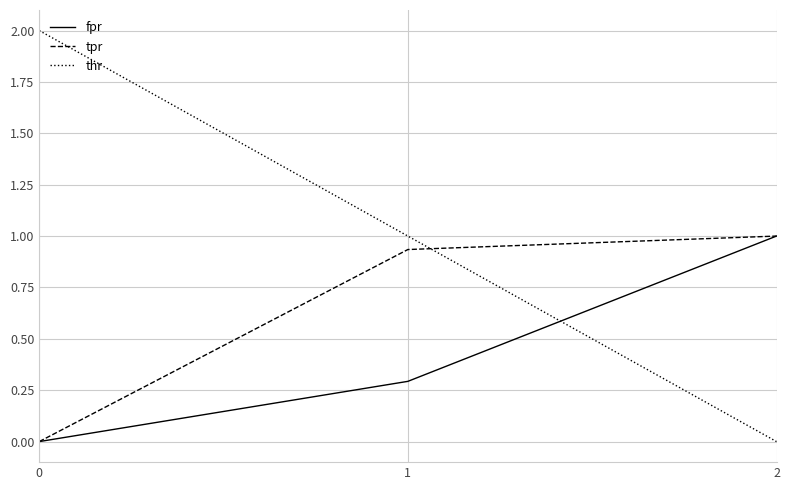

The tpr series shows 0.0 at 0. True or false?

True